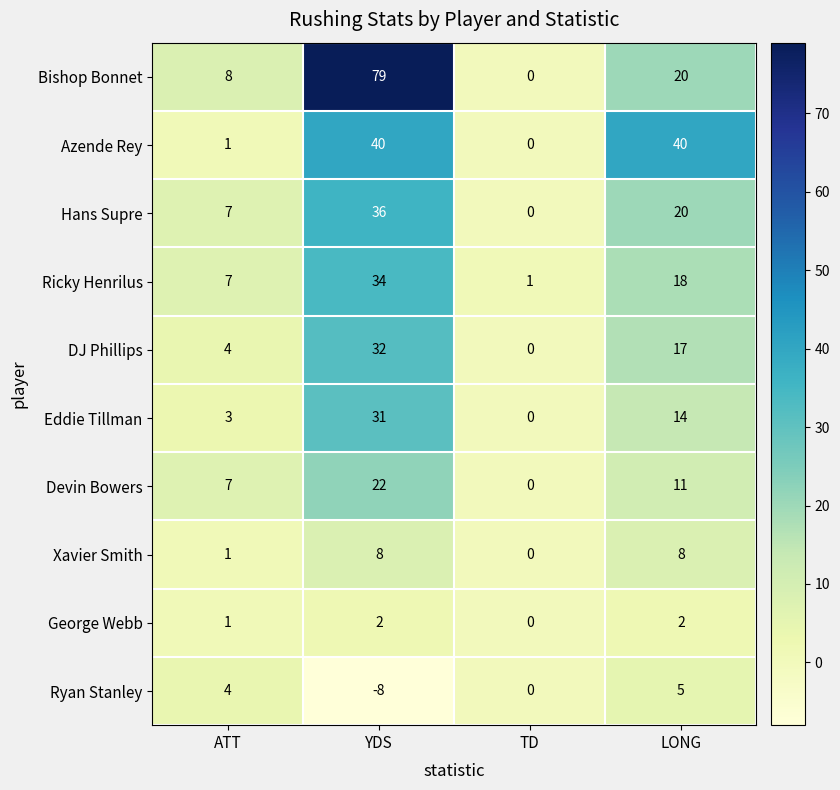

The Eddie Tillman series shows 14 at LONG. True or false?

True